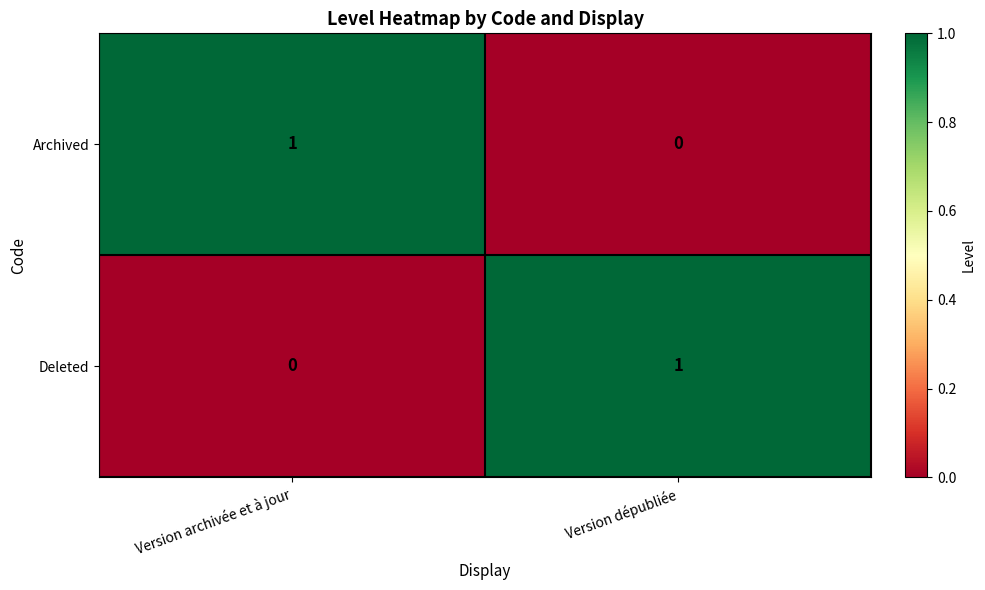

Rank the categories by Deleted value from highest to lowest.

Version dépubliée, Version archivée et à jour